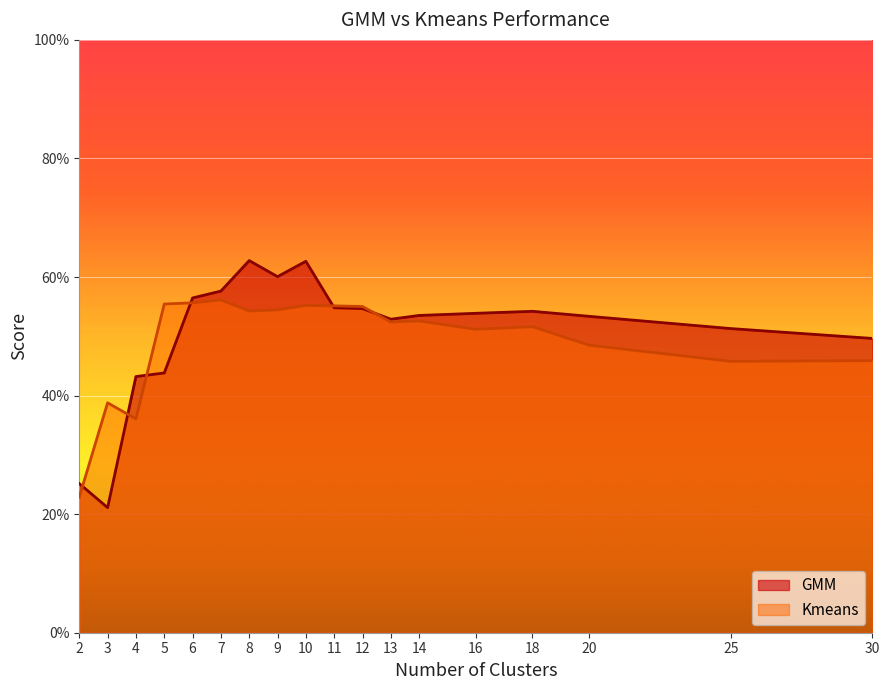

Reading left to right, transcribe all the data shown in this chart.

GMM: 0.3	0.2	0.4	0.4	0.6	0.6	0.6	0.6	0.6	0.5	0.5	0.5	0.5	0.5	0.5	0.5	0.5	0.5
Kmeans: 0.2	0.4	0.4	0.6	0.6	0.6	0.5	0.5	0.6	0.6	0.6	0.5	0.5	0.5	0.5	0.5	0.5	0.5